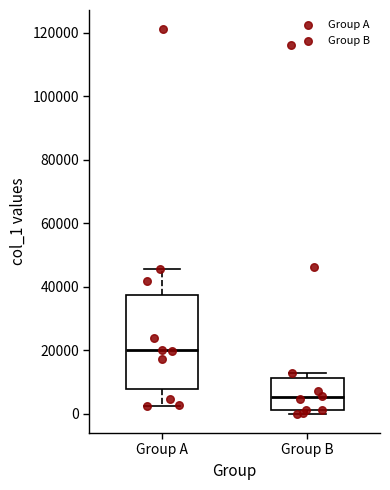

Which box is the tallest, from its lower edge to its upper edge?

Group A